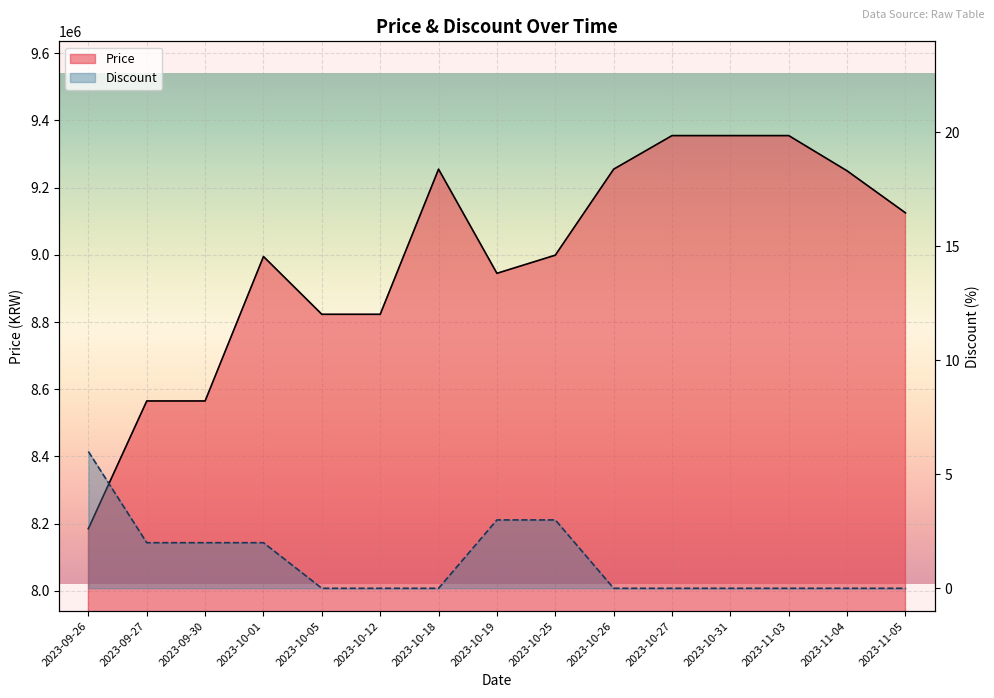

Which series changed the most between 2023-10-18 and 2023-10-26?

Price